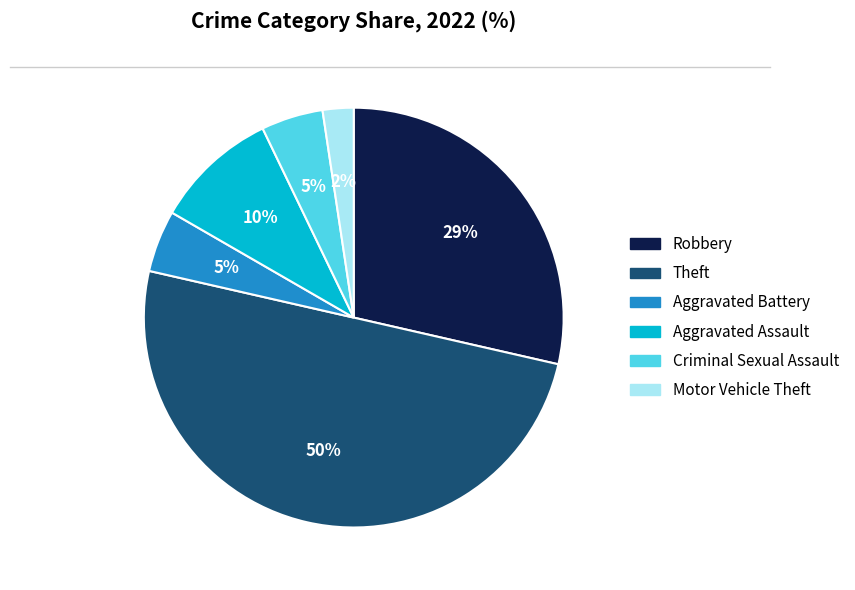

Combined, do Criminal Sexual Assault and Aggravated Battery account for over 50%?

No